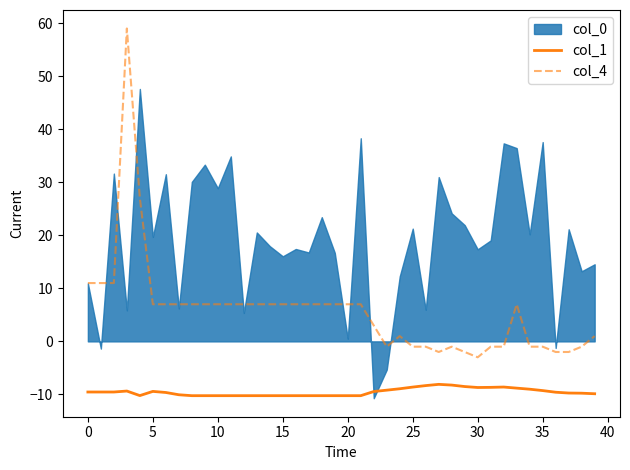

Does the chart have visible grid lines?

No